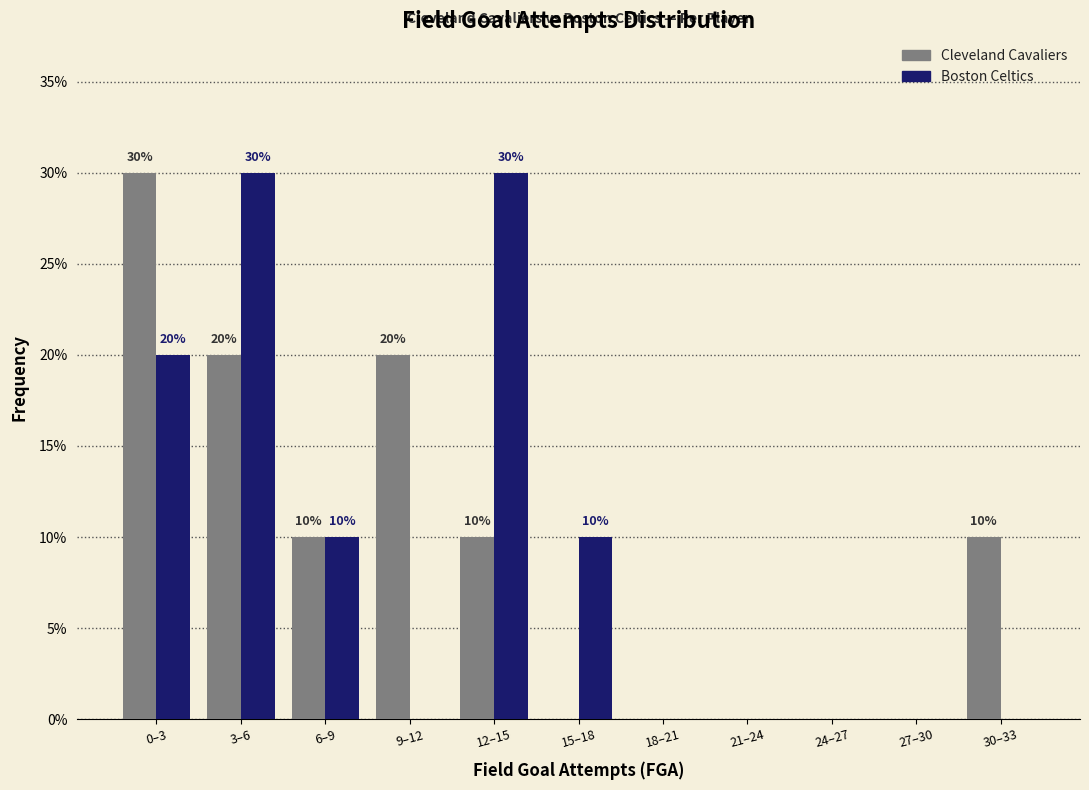

Reading left to right, extract all data points from this chart.

Cleveland Cavaliers: 0–3=30	3–6=20	6–9=10	9–12=20	12–15=10	15–18=0	18–21=0	21–24=0	24–27=0	27–30=0	30–33=10
Boston Celtics: 0–3=20	3–6=30	6–9=10	9–12=0	12–15=30	15–18=10	18–21=0	21–24=0	24–27=0	27–30=0	30–33=0